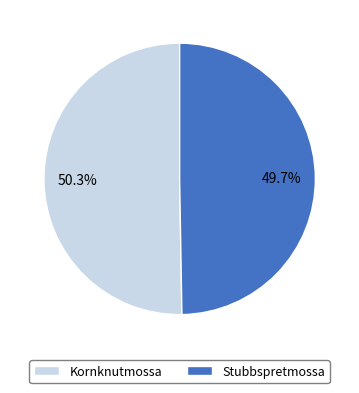

The Stubbspretmossa slice represents 50% of the pie. True or false?

True